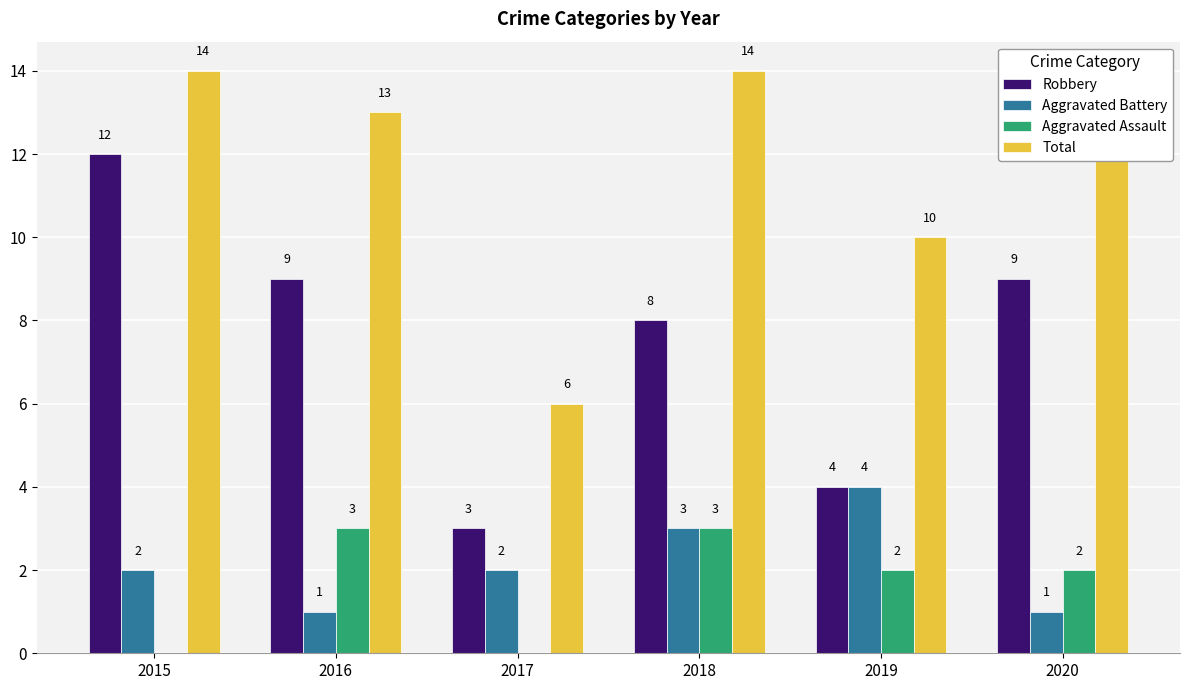

True or false: Robbery has a value of 8 at 2018.

True